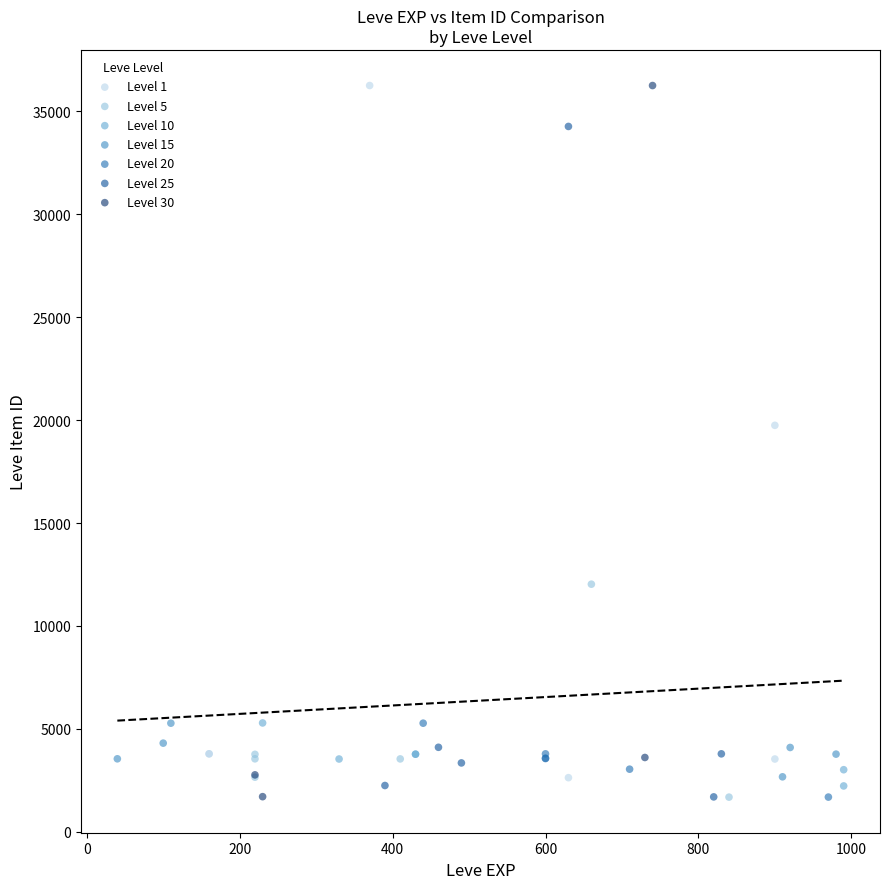

What are all the series names shown in the legend?

Level 1, Level 5, Level 10, Level 15, Level 20, Level 25, Level 30